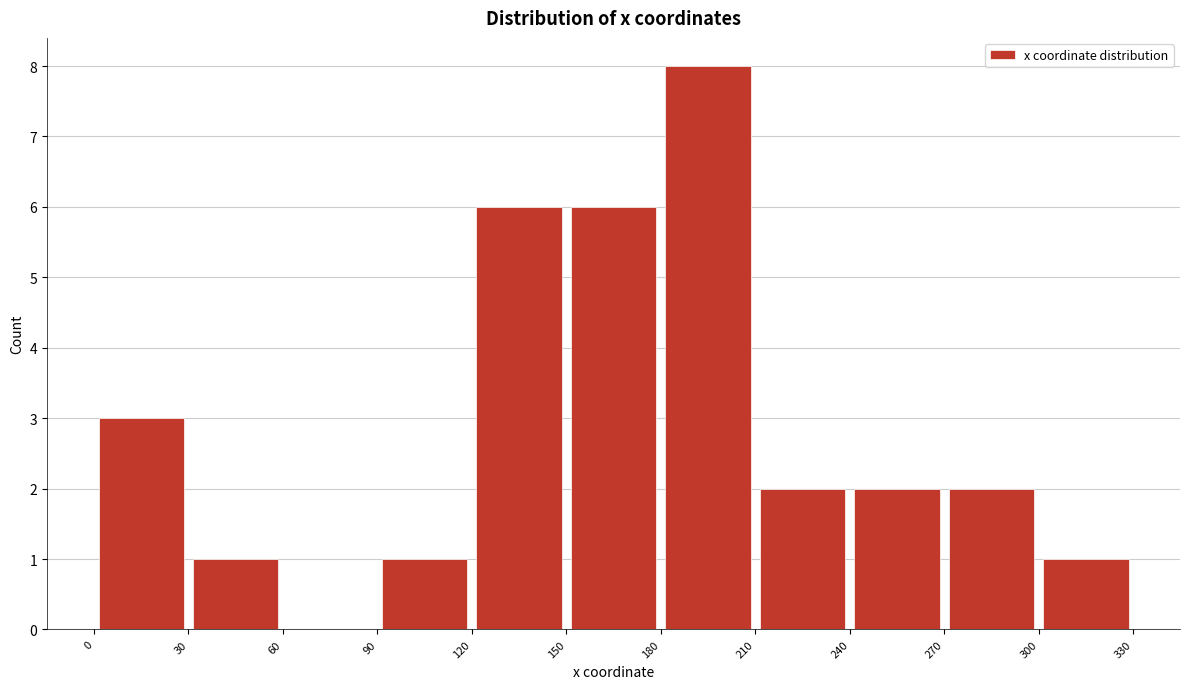

Reading left to right, list every bar in this chart as the range it spans on the x-axis followed by its height. The values are not printed on the chart, so give them approximately, as read against the axis.

0 to 30: 3
30 to 60: 1
60 to 90: 0
90 to 120: 1
120 to 150: 6
150 to 180: 6
180 to 210: 8
210 to 240: 2
240 to 270: 2
270 to 300: 2
300 to 330: 1